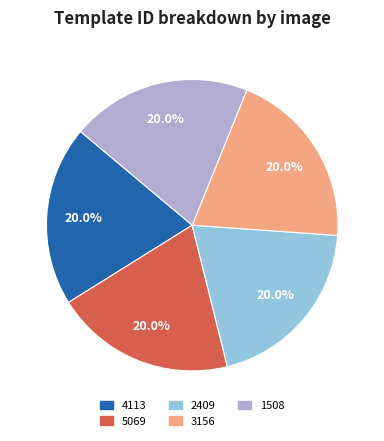

Is there a majority slice in this chart?

No